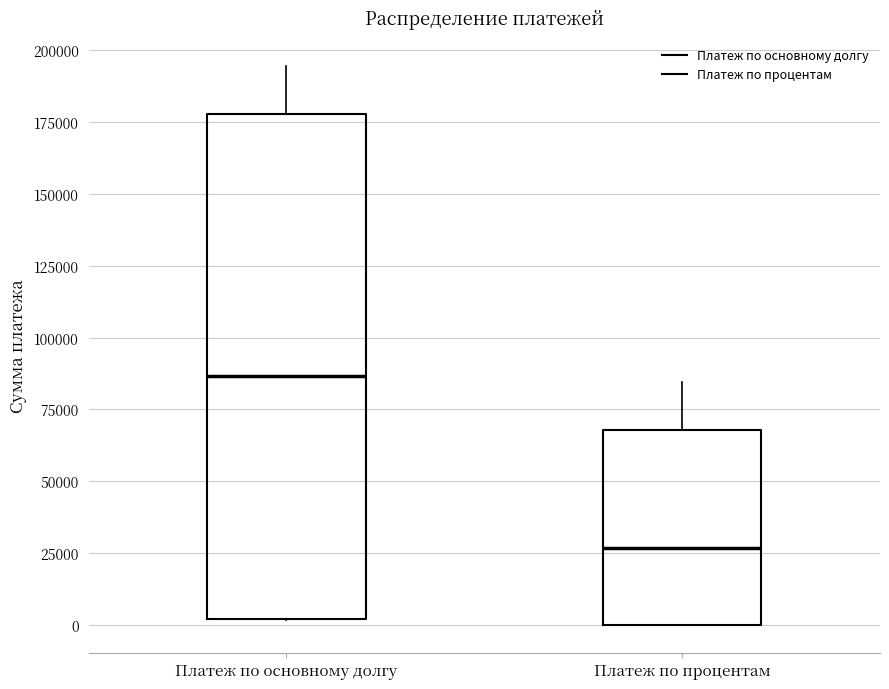

Reading left to right, read every box against the y-axis: the position of its median line, the range the box covers, and the ends of its whiskers. The values are not printed on the chart, so give them approximately, as read against the axis.

Платеж по основному долгу: median 85000, box 0 to 180000, whiskers 0 to 195000
Платеж по процентам: median 25000, box 0 to 70000, whiskers 0 to 85000